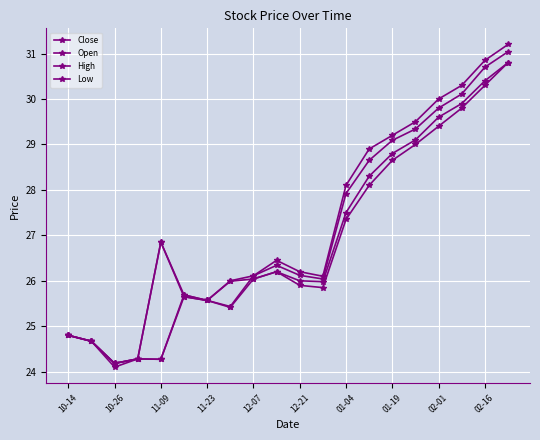

What is the value of the Low point at the 4th from the left?

24.3